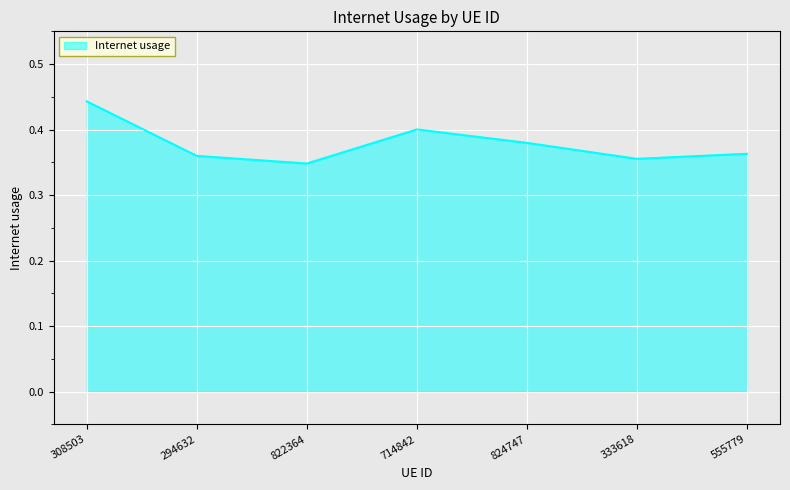

What position from the left is 822364?

3